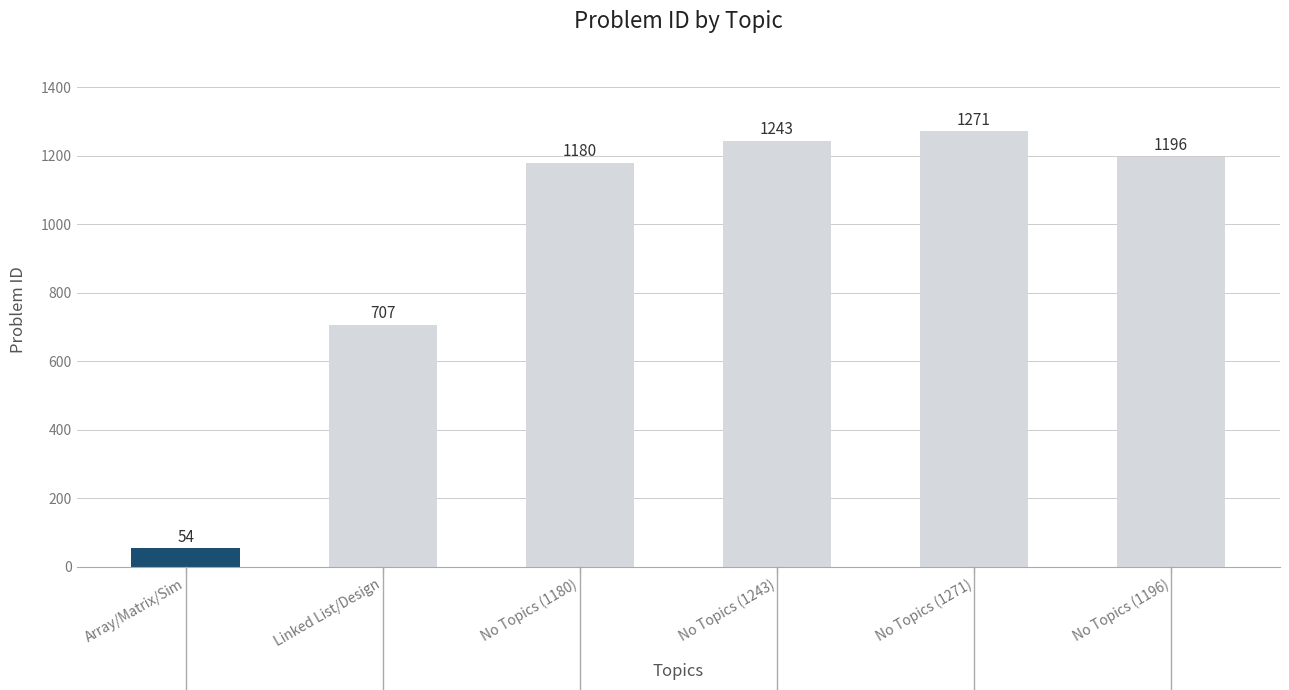

What is the difference between the maximum and minimum values?

1217